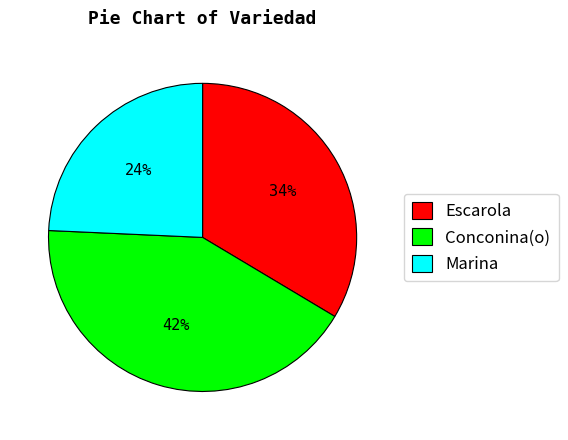

Count the number of slices in the pie.

3